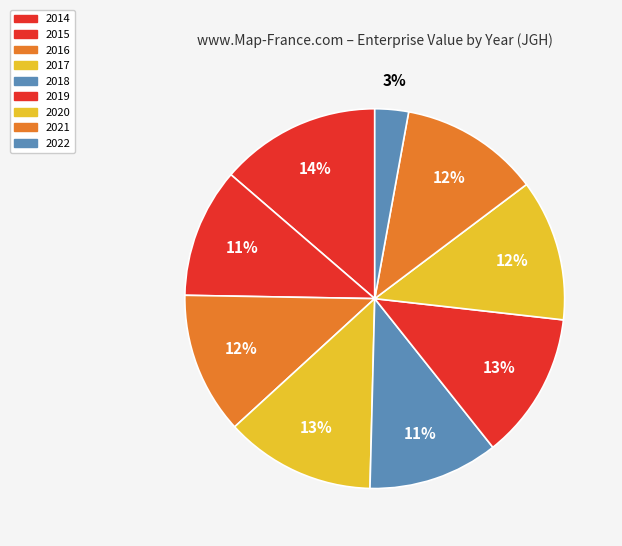

To the nearest percent, what percentage of the pie is 2021?

12%